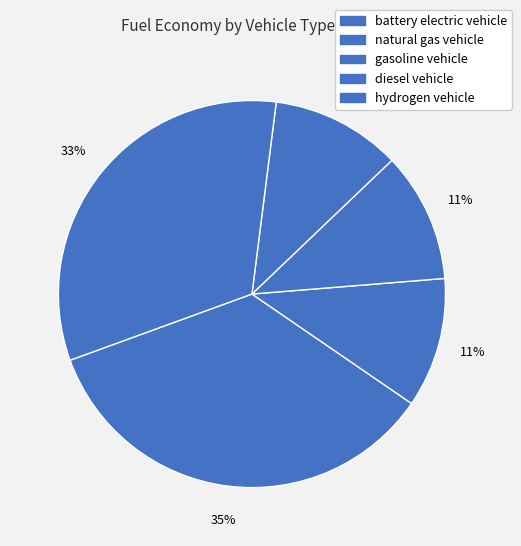

To the nearest percent, what is the combined percentage of gasoline vehicle and battery electric vehicle?

46%